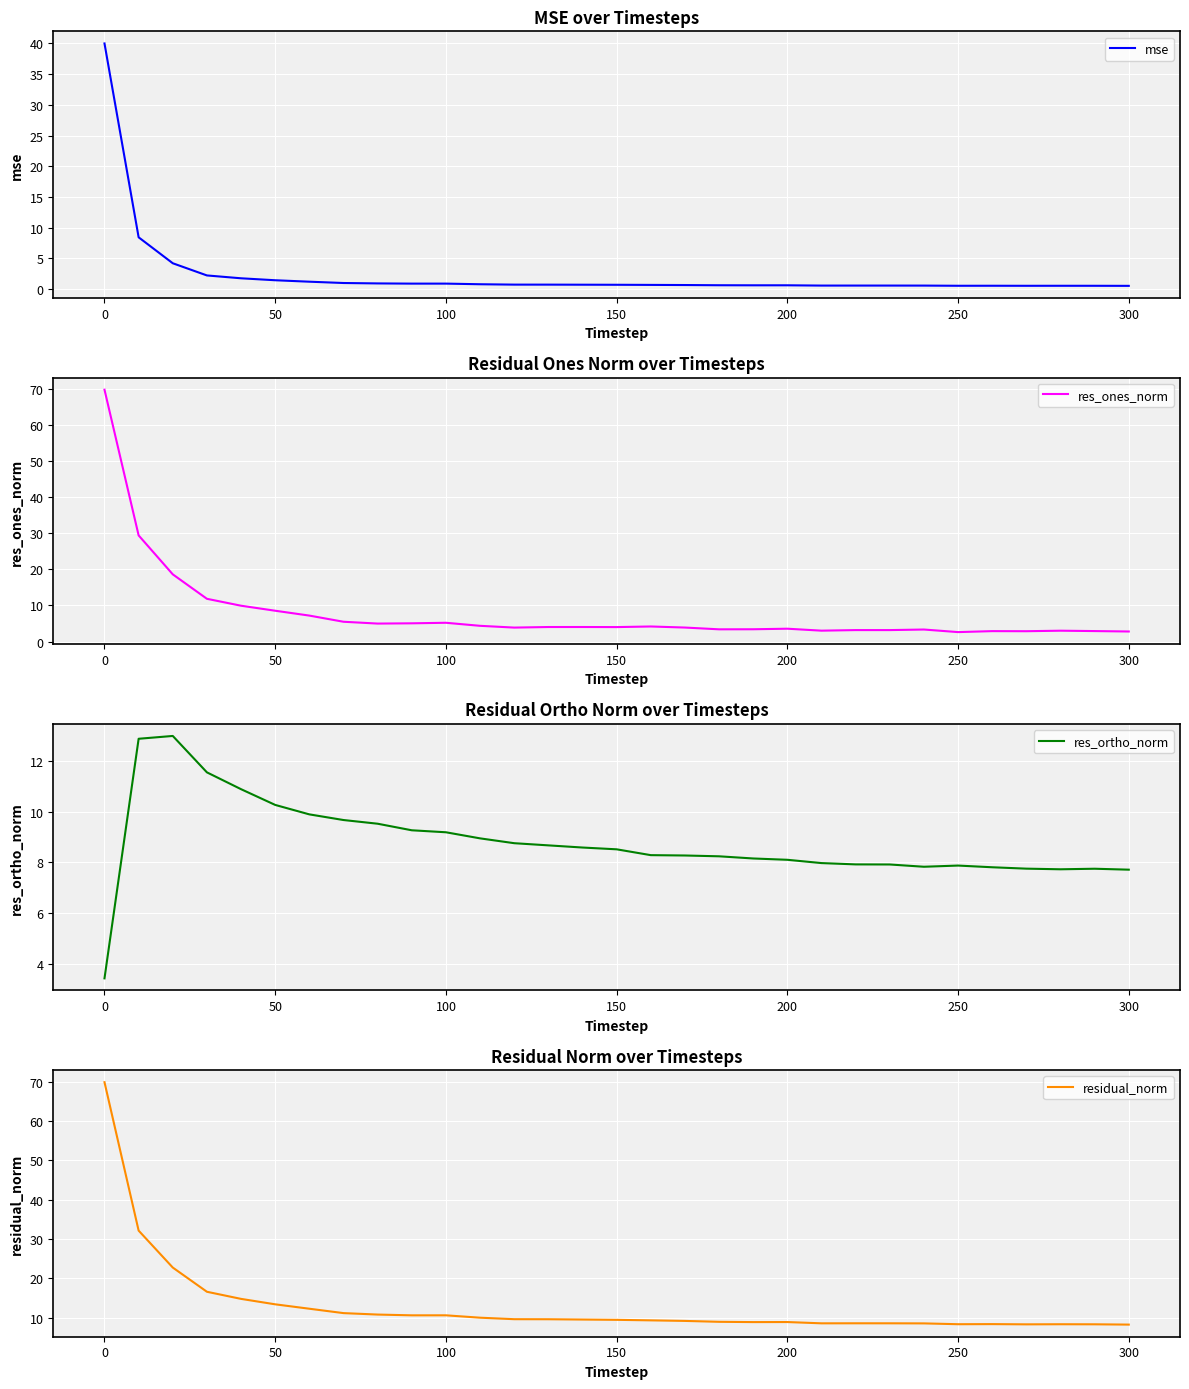

The value of mse at 0 is 40.0. True or false?

True